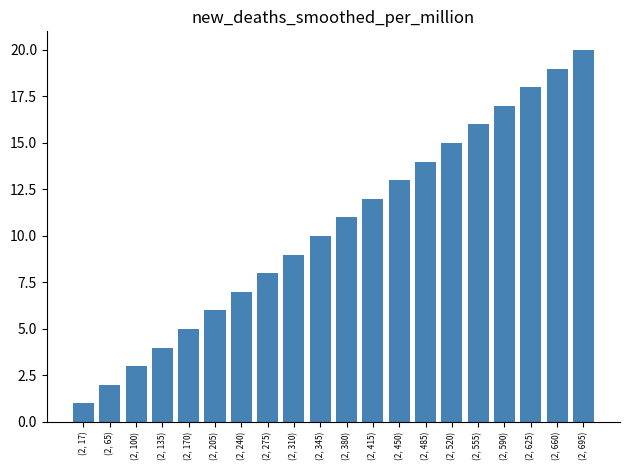

At which category does the chart reach its minimum across all series?

(2, 17)